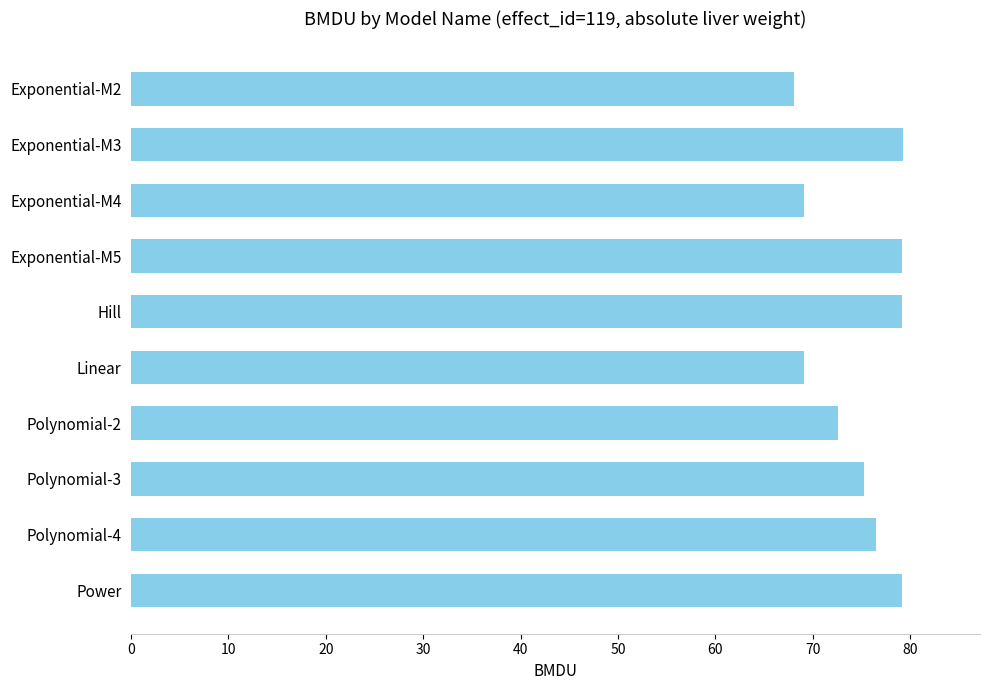

How many values exceed 76?

5